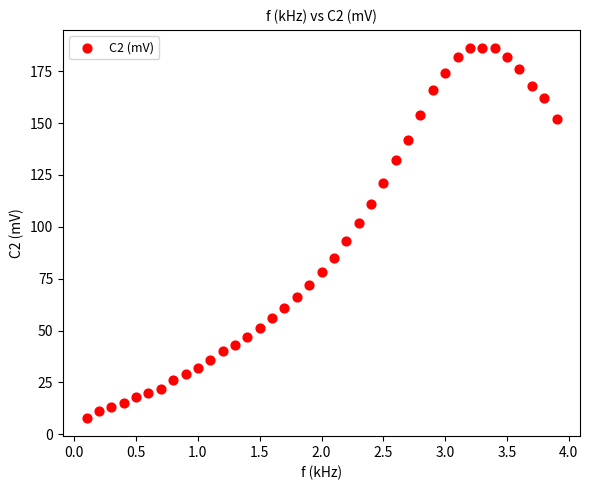

What is the range of Y values (max minus min)?

178